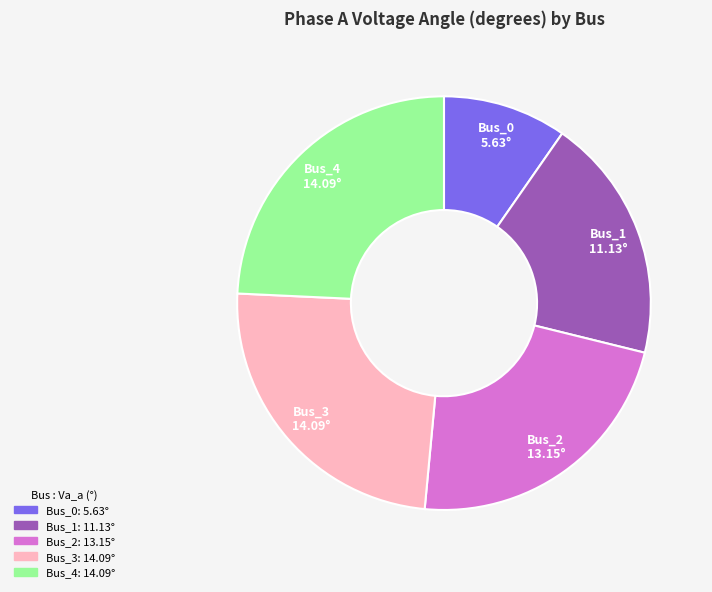

Count the number of slices in the pie.

5